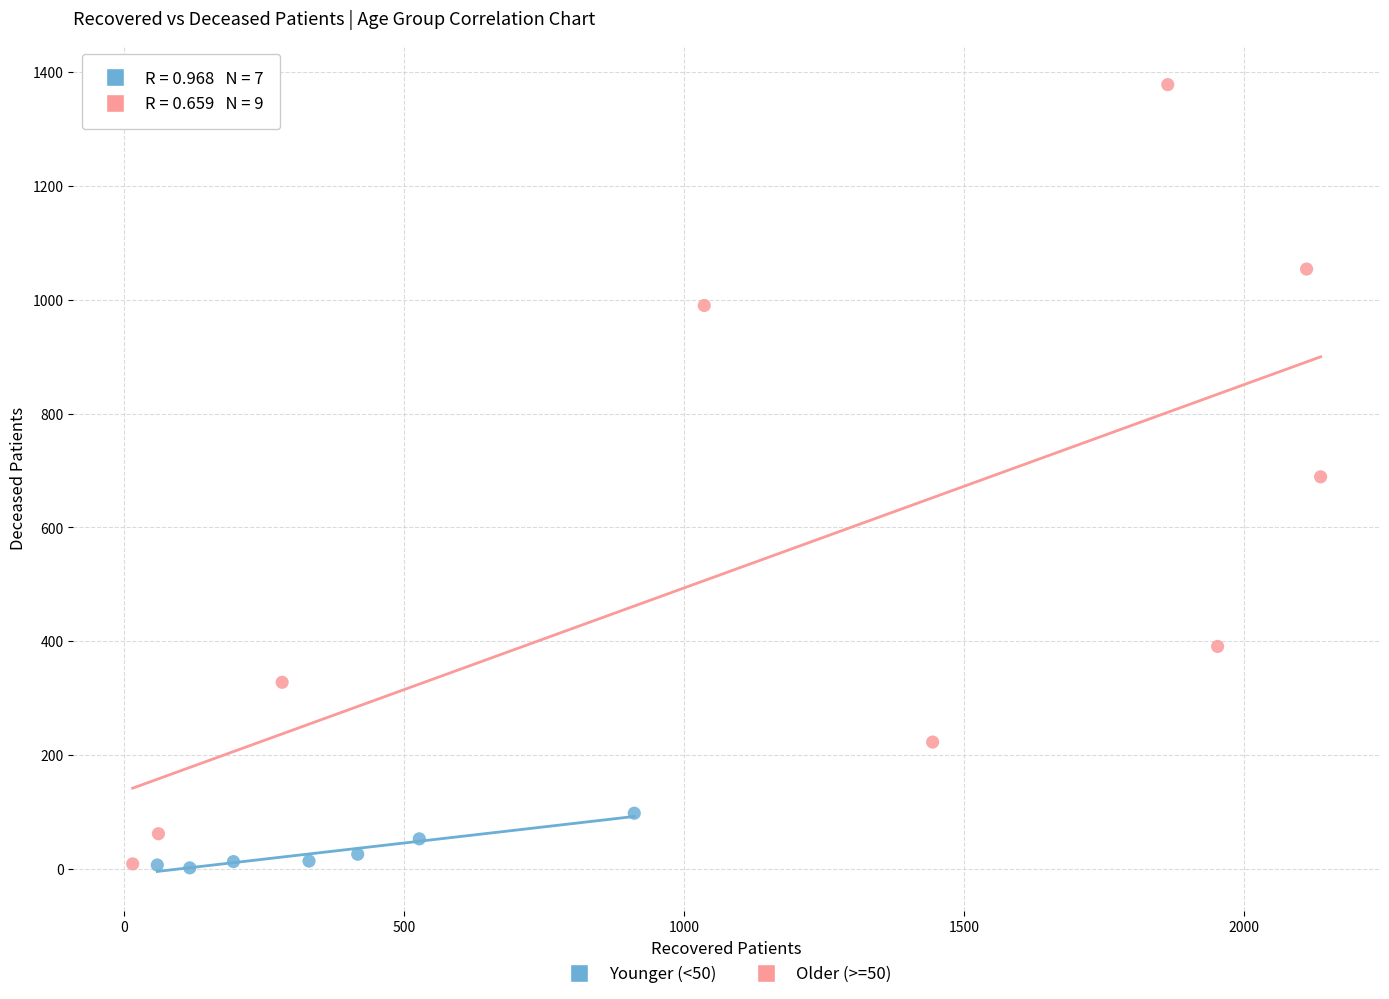

Which series has the widest spread of Y values?

Older (>=50)